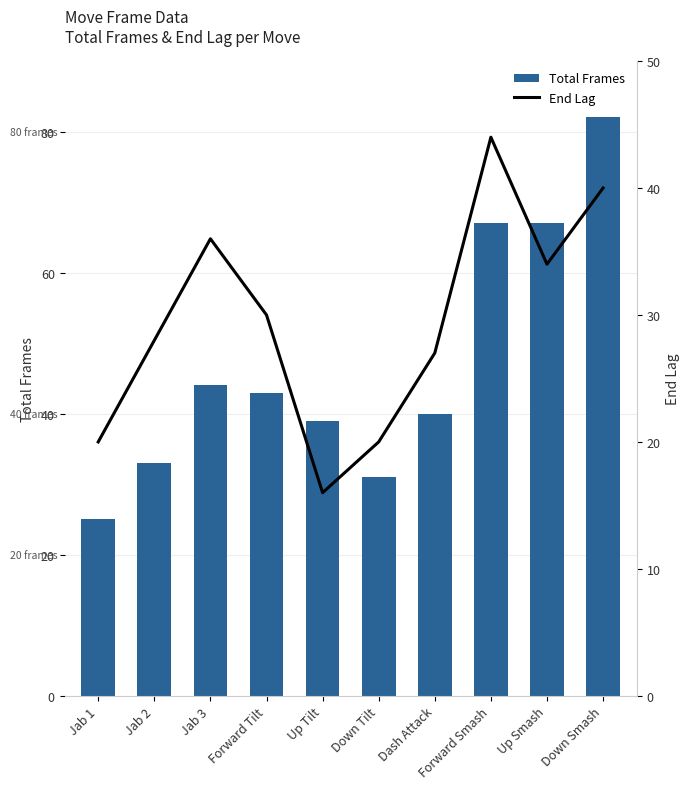

Reading left to right, extract all data points from this chart.

Total Frames: 25	33	44	43	39	31	40	67	67	82
End Lag: 20	28	36	30	16	20	27	44	34	40